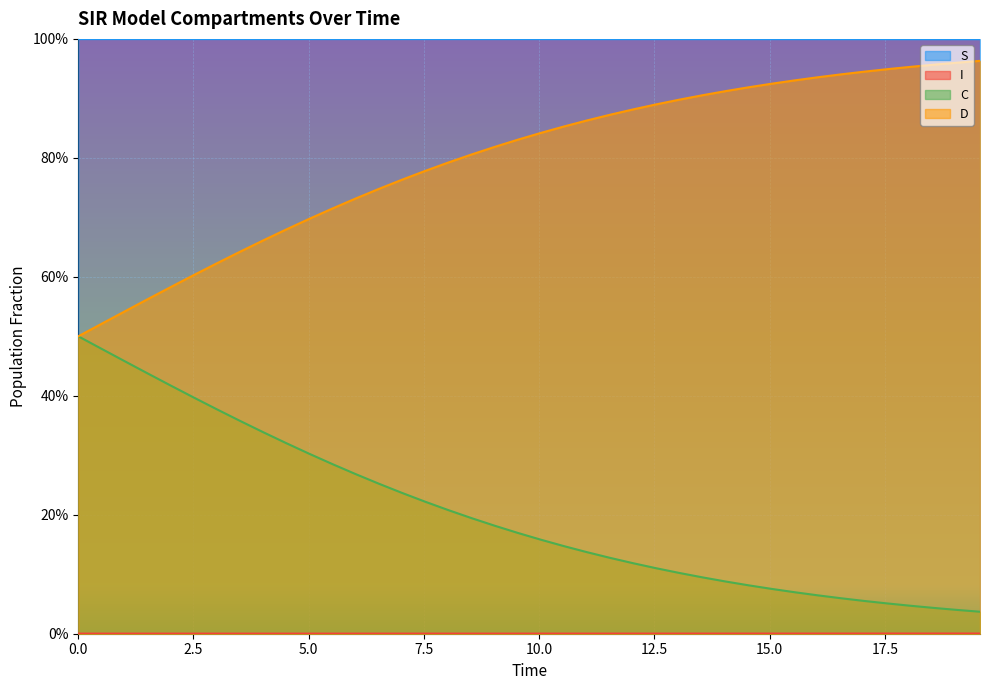

Is the value of C at 13.545150501672241 greater than the value of I at 10.535117056856187?

Yes